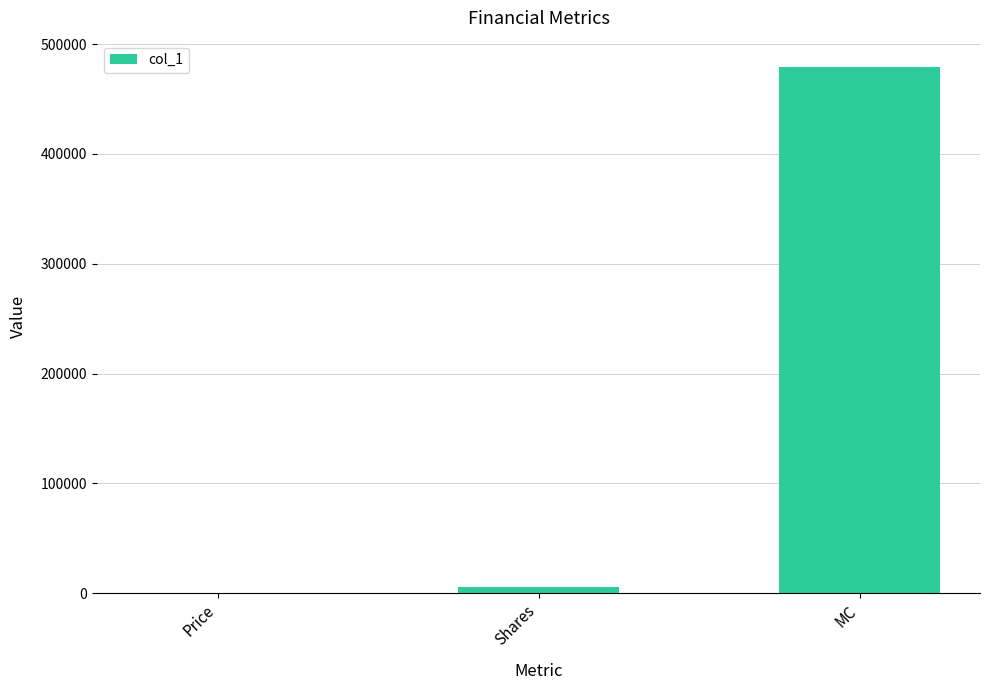

Are the bars horizontal?

No